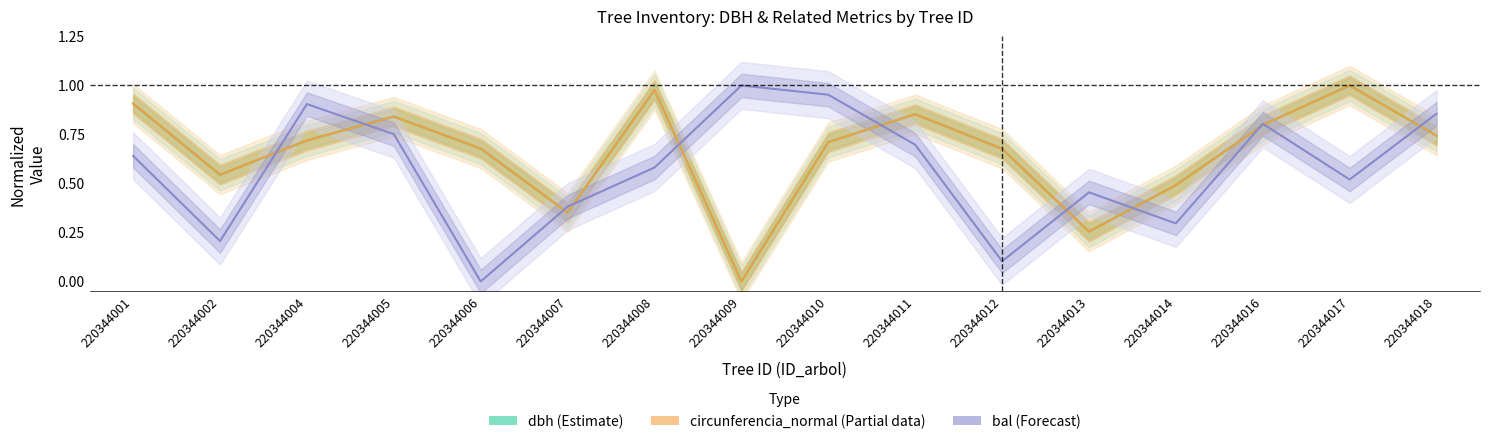

Is this an area chart (filled region under the line)?

No